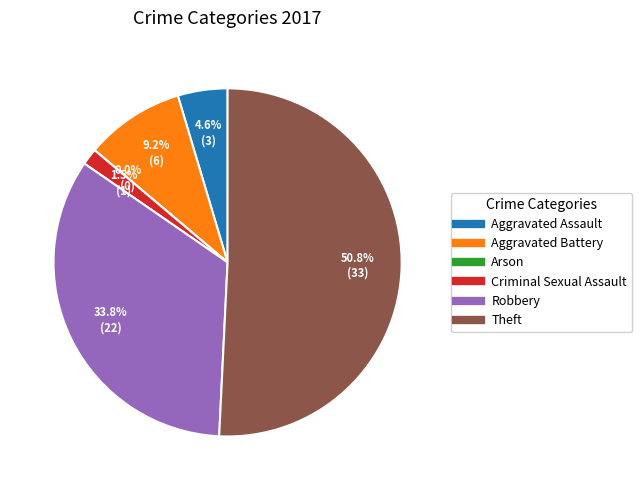

To the nearest percent, what percentage of the pie is Aggravated Assault?

5%